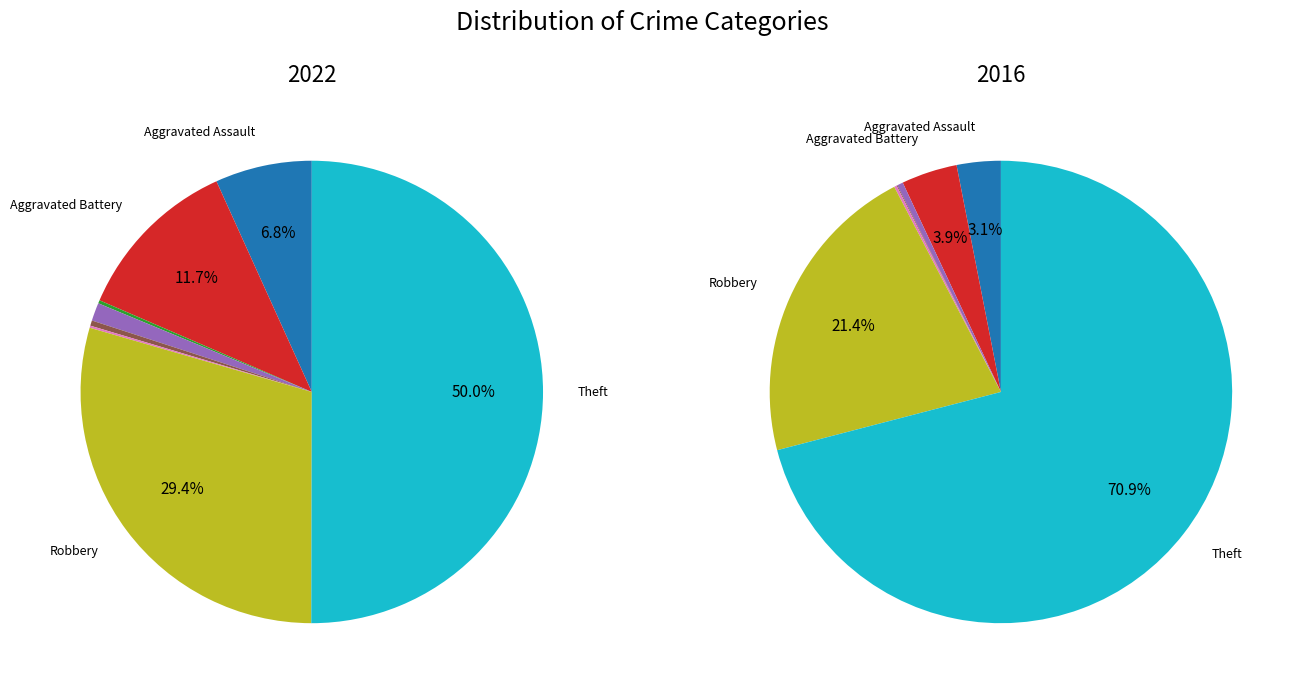

Does any single category account for the majority?

Yes